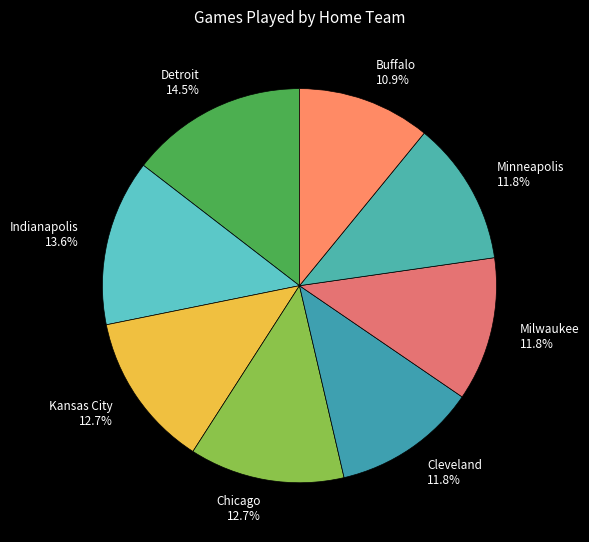

Is there a majority slice in this chart?

No